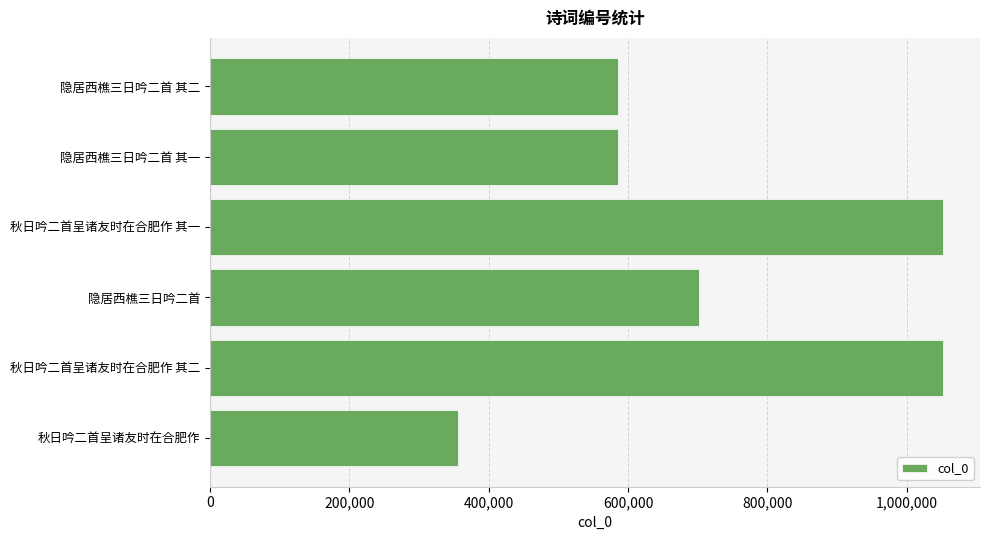

What is the ratio of the value at 秋日吟二首呈诸友时在合肥作 其一 to the value at 秋日吟二首呈诸友时在合肥作 其二?

1.0